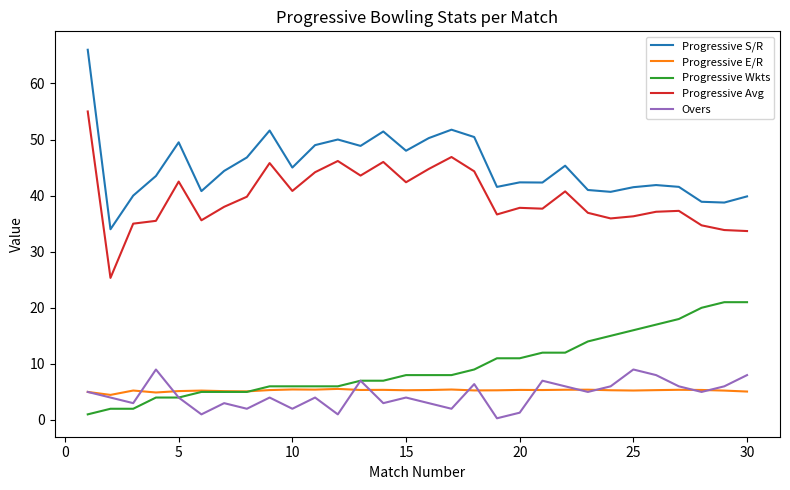

Does the chart have visible grid lines?

No